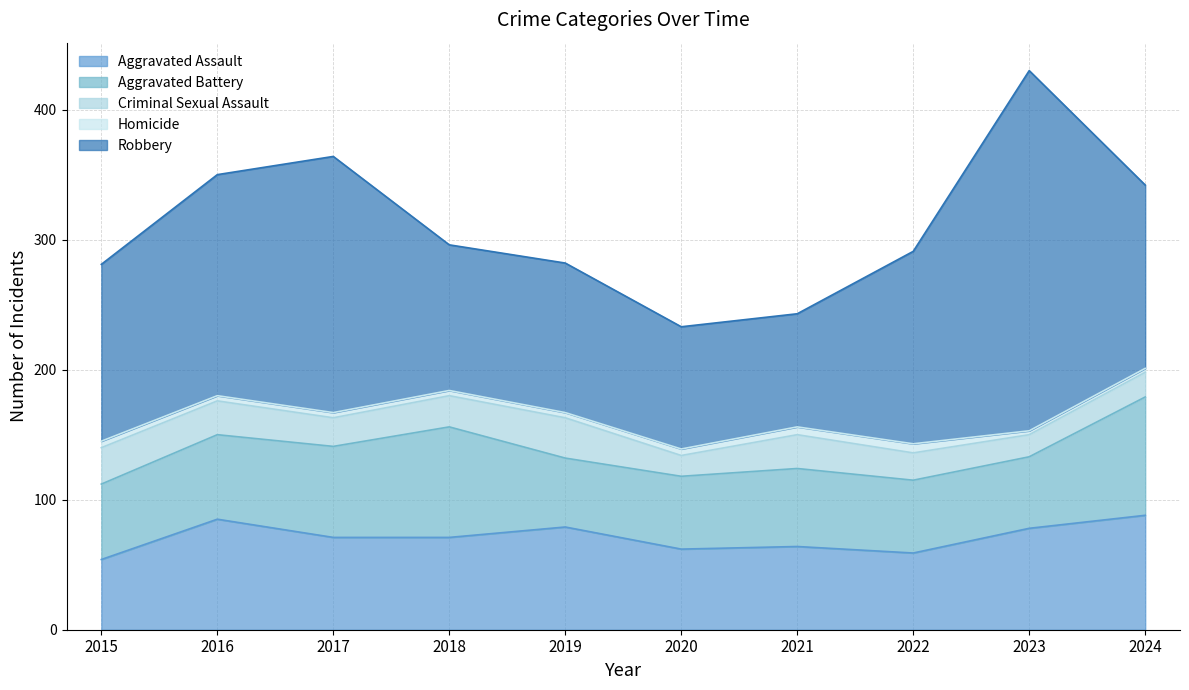

Count the number of categories in the chart.

10